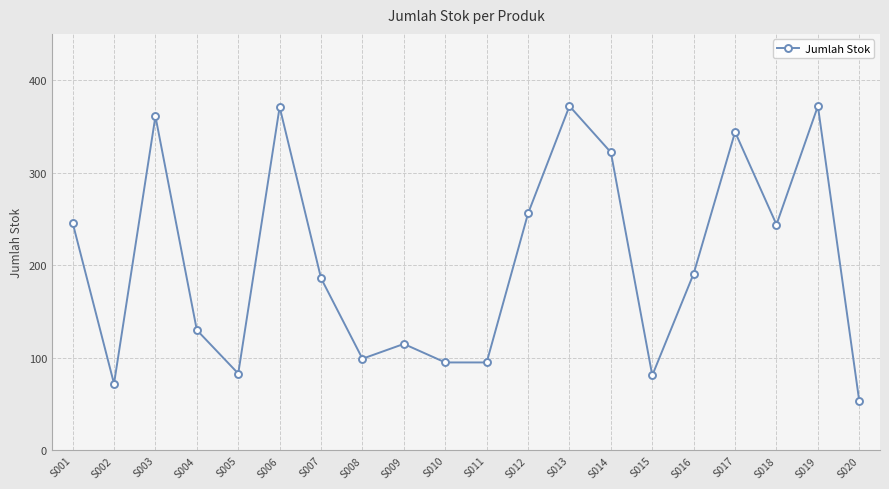

Read the value at S020, to the nearest 10.

50